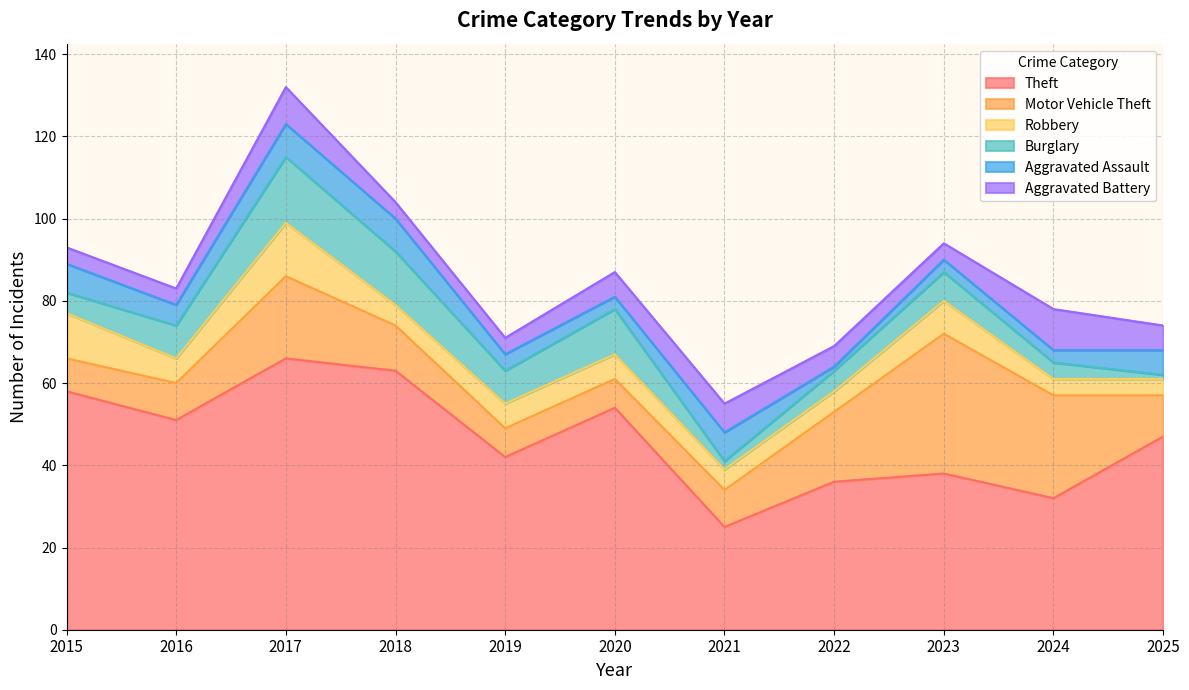

How many lines are shown in the chart?

6